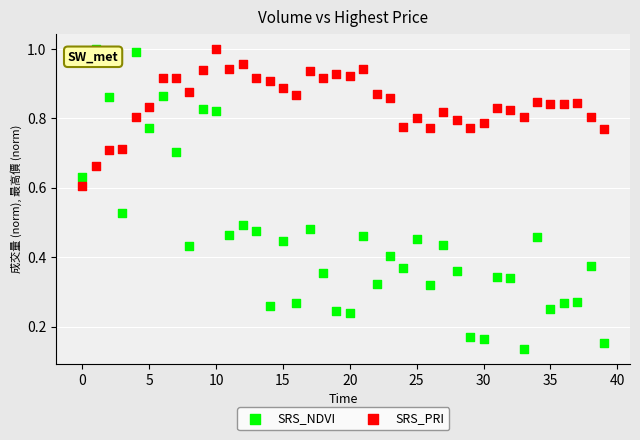

Which series has the largest Y range (max minus min)?

SRS_NDVI